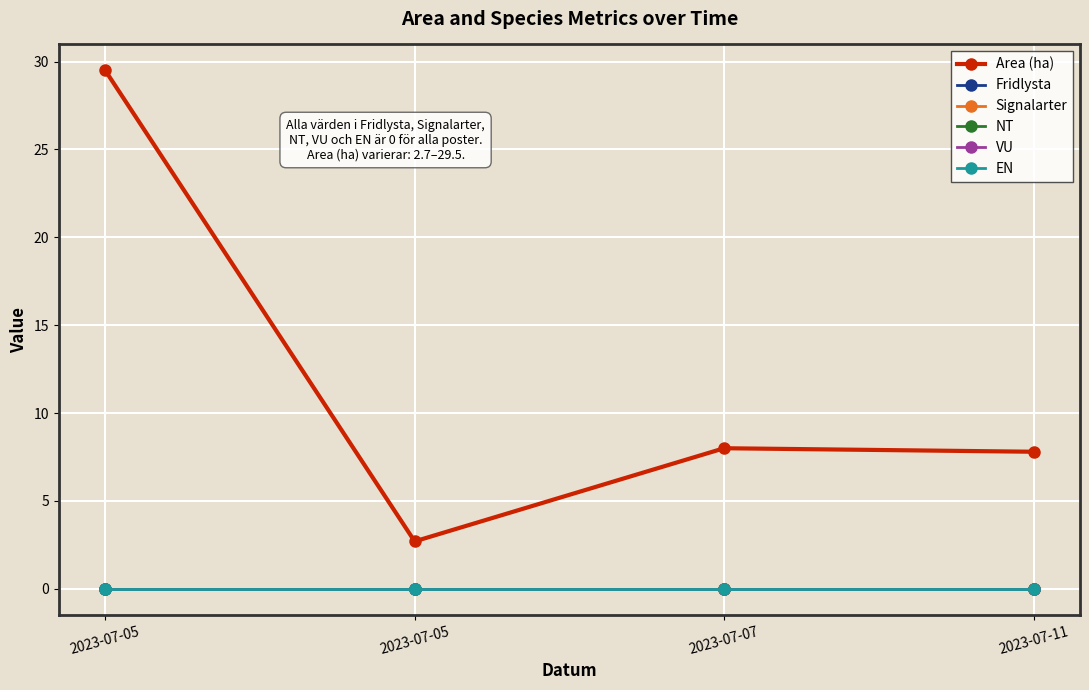

At which category is the sum across all series the highest?

2023-07-05